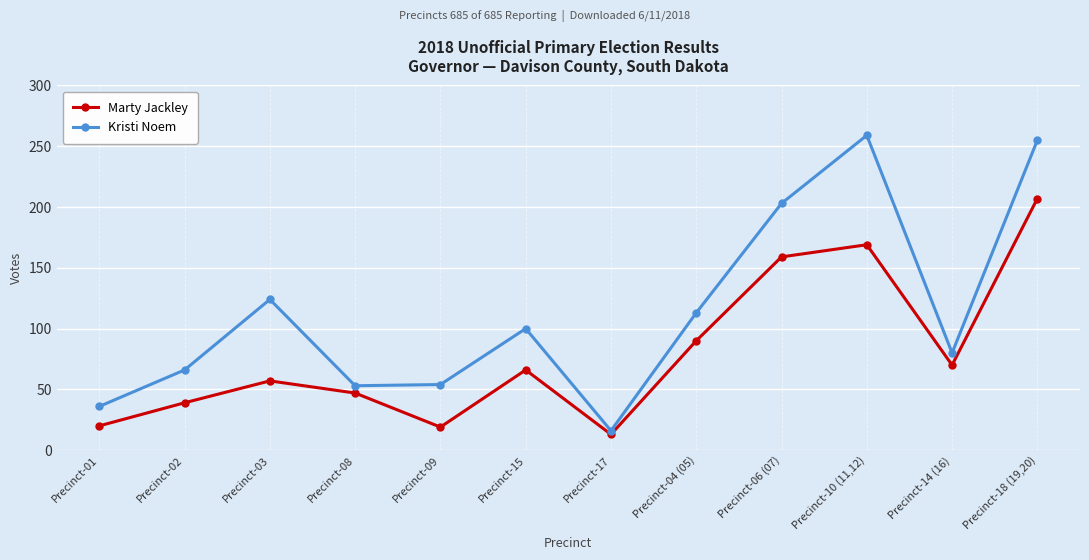

Which category has the lowest value across all series?

Precinct-17